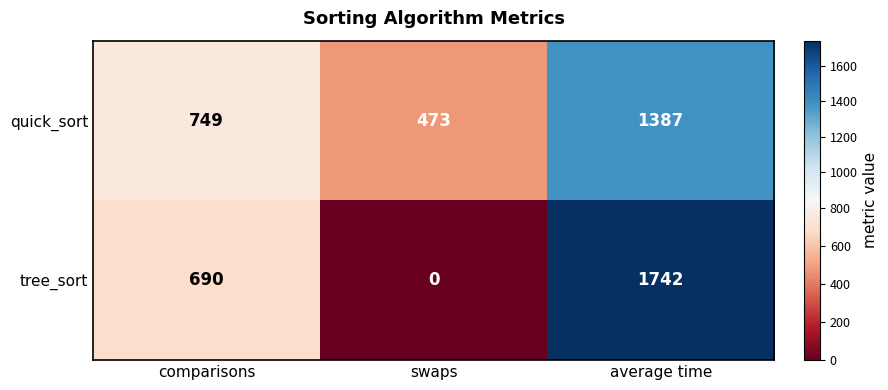

At which label does tree_sort reach its minimum?

swaps